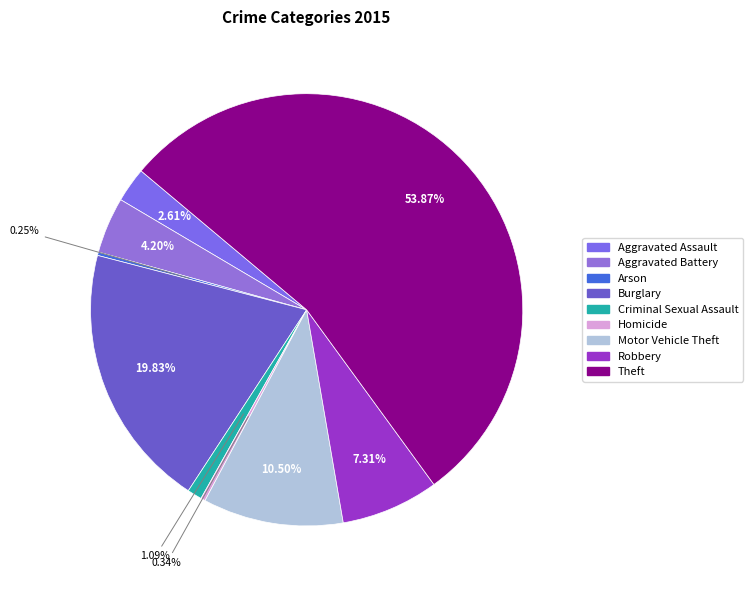

Which category has the smallest portion of the pie?

Arson